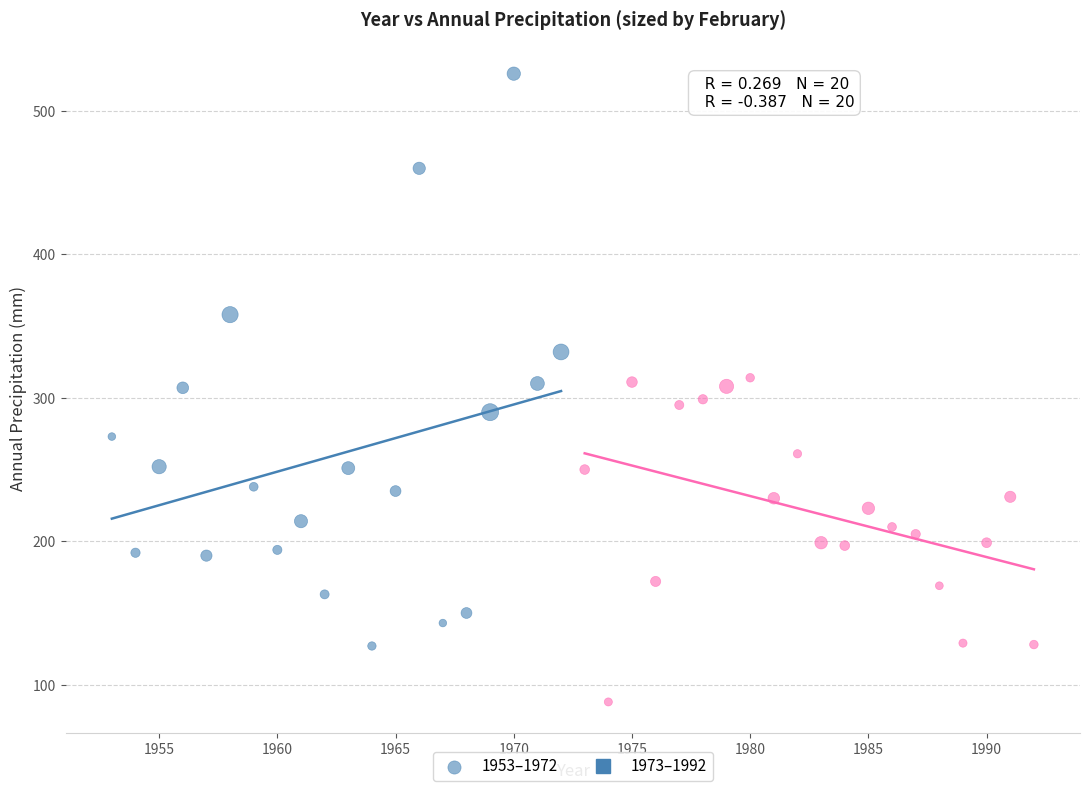

Which series contains the lowest Y value?

1973–1992